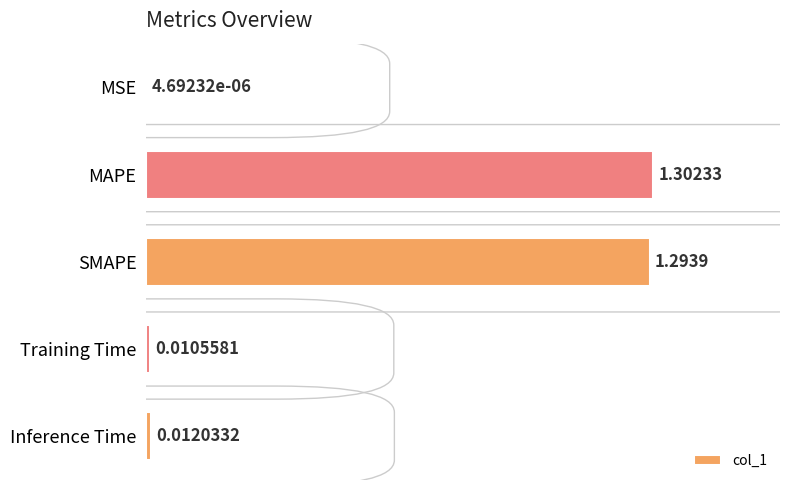

At which label is the value closest to 0?

MSE